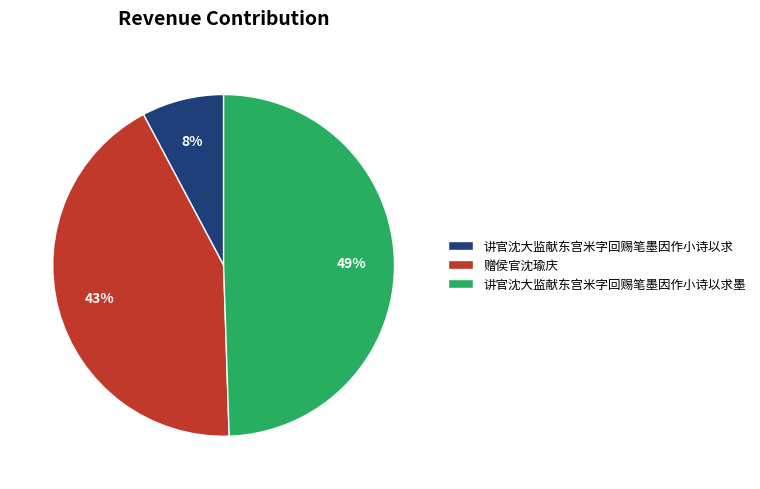

Is it true that 赠侯官沈瑜庆 is 49% of the pie?

False